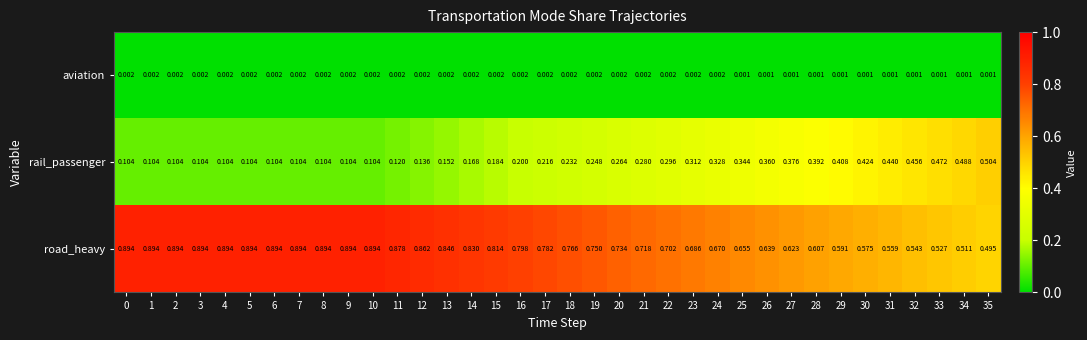

Is the value of rail_passenger at 7 greater than the value of aviation at 0?

Yes